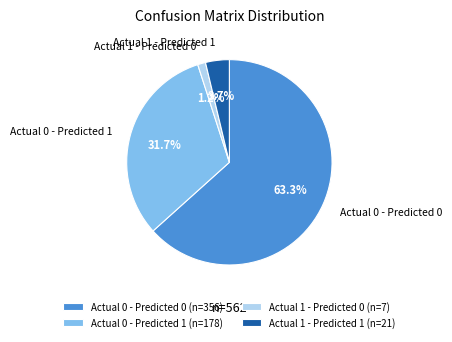

How many segments does this pie chart have?

4